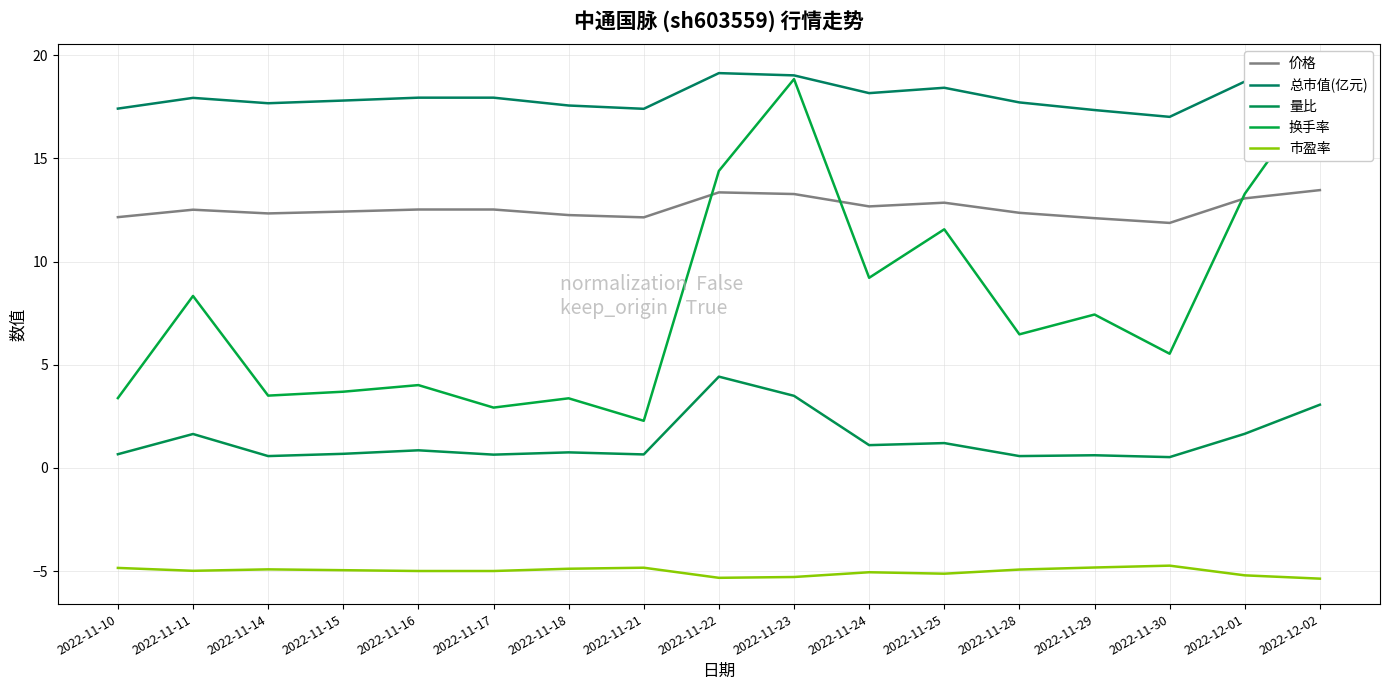

Reading left to right, list all the values displayed in this chart.

价格: 12.2	12.5	12.3	12.4	12.5	12.5	12.2	12.1	13.3	13.3	12.7	12.8	12.4	12.1	11.9	13.1	13.5
总市值(亿元): 17.4	17.9	17.7	17.8	17.9	17.9	17.6	17.4	19.1	19.0	18.2	18.4	17.7	17.3	17.0	18.7	19.3
量比: 0.7	1.6	0.6	0.7	0.8	0.6	0.8	0.7	4.4	3.5	1.1	1.2	0.6	0.6	0.5	1.6	3.1
换手率: 3.4	8.3	3.5	3.7	4.0	2.9	3.4	2.3	14.4	18.8	9.2	11.6	6.5	7.4	5.5	13.3	18.4
市盈率: -4.8	-5.0	-4.9	-5.0	-5.0	-5.0	-4.9	-4.8	-5.3	-5.3	-5.1	-5.1	-4.9	-4.8	-4.7	-5.2	-5.4